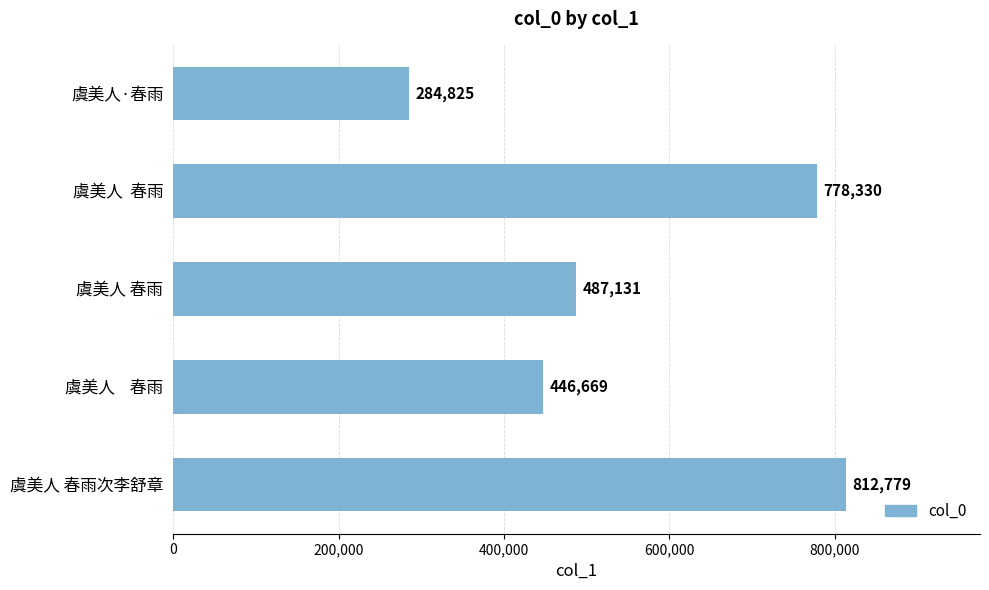

At which label is the value closest to 548802?

虞美人 春雨